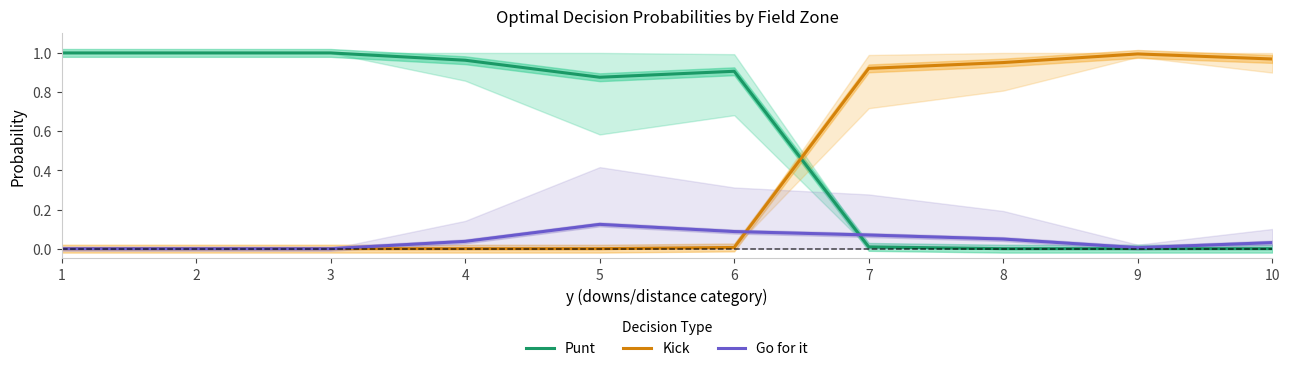

At which category does the chart reach its peak across all series?

1